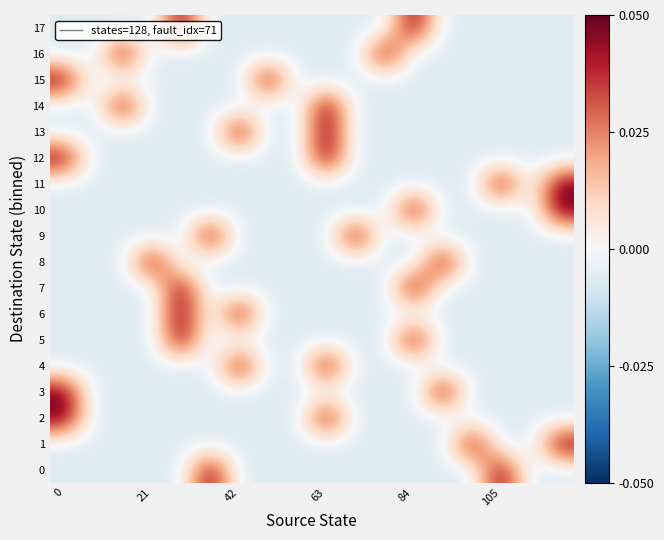

Rank the series by their maximum value, from lowest to highest.

0, 1, 2, 3, 4, 5, 6, 7, 8, 9, 10, 11, 12, 13, 14, 15, 16, 17